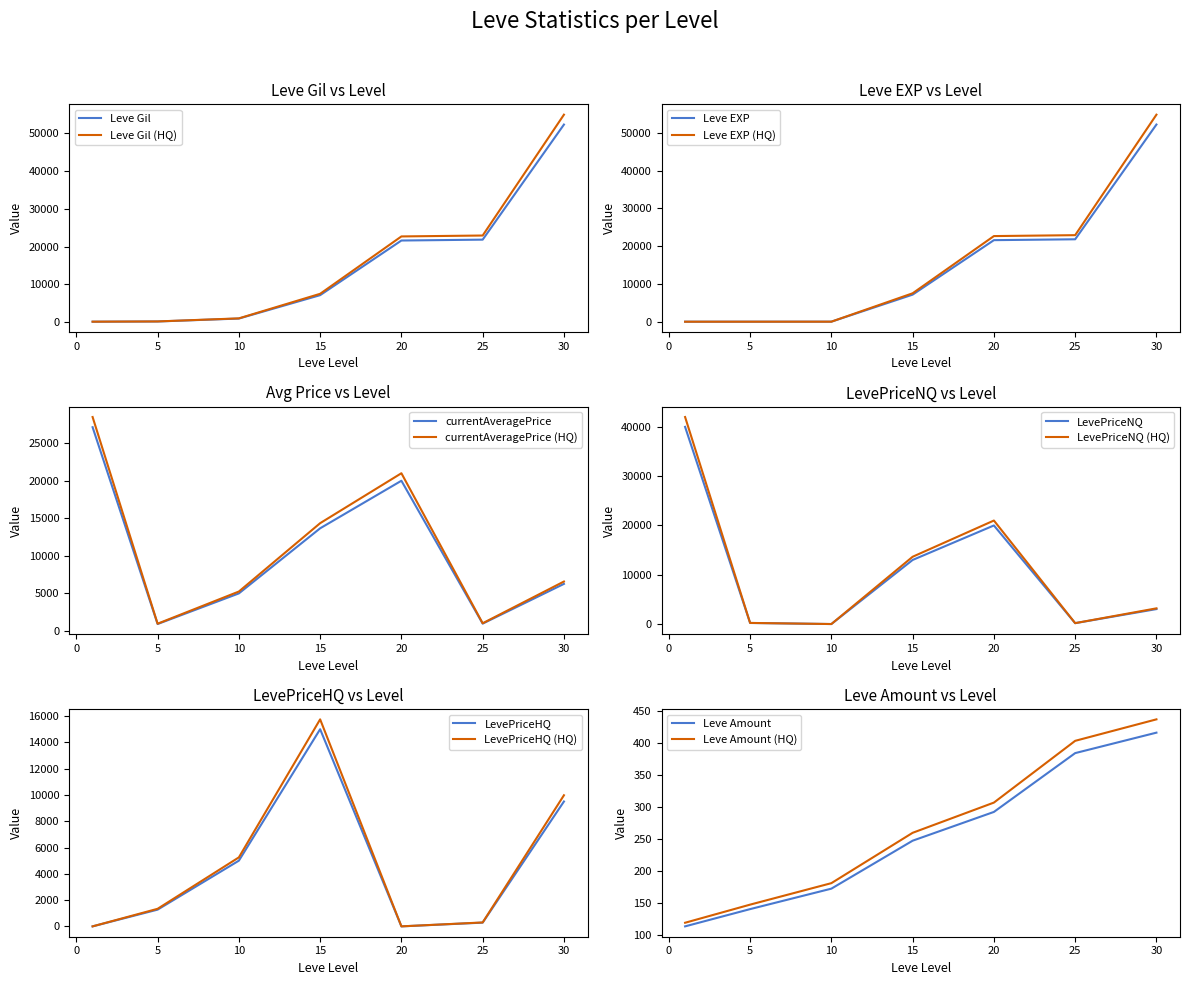

At how many categories does at least one series exceed 17731?

4